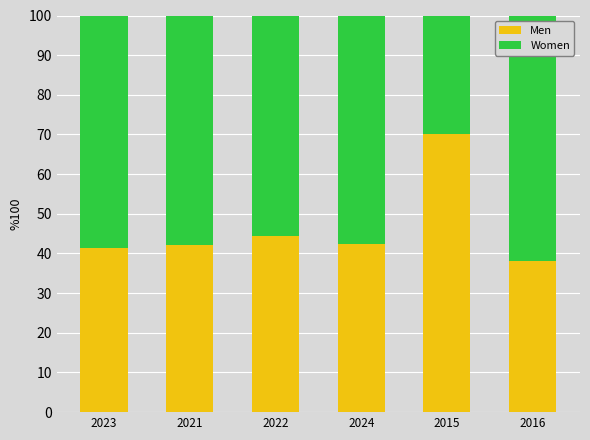

At which label does Men reach its peak?

2015